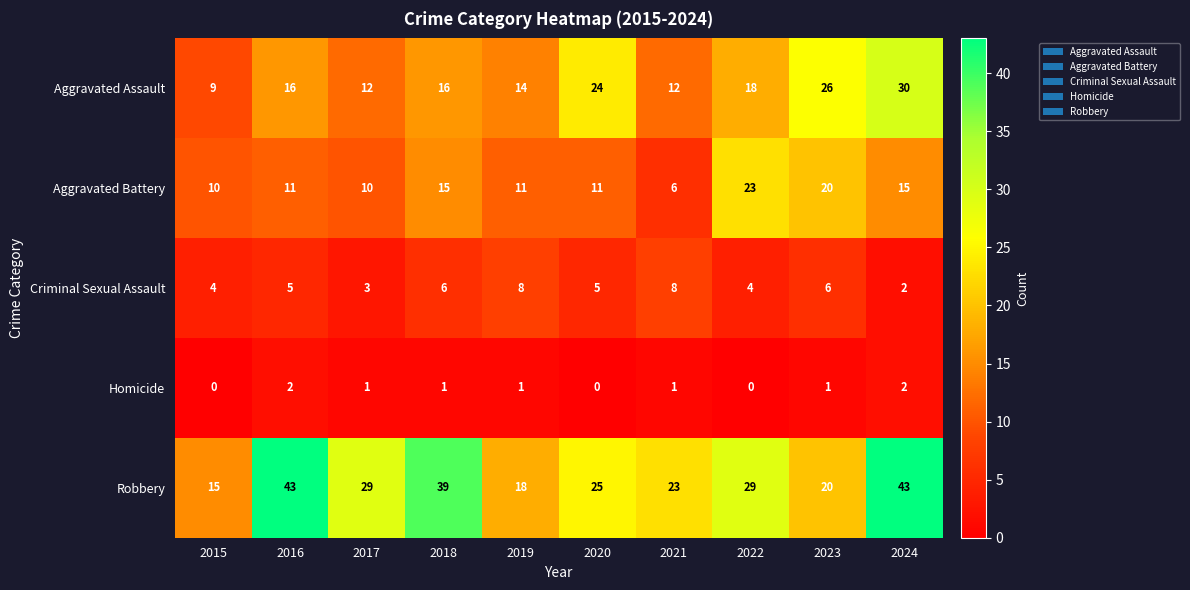

What is the maximum value shown in the chart?

43